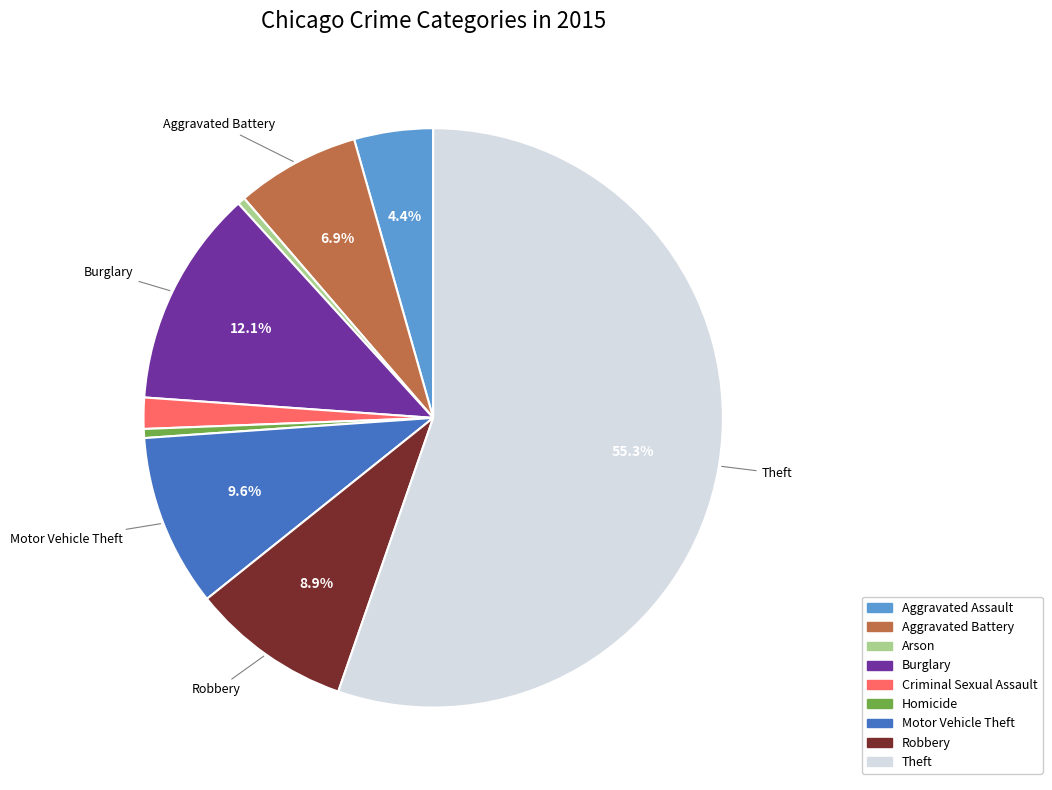

Is the sum of Aggravated Assault and Motor Vehicle Theft greater than half?

No